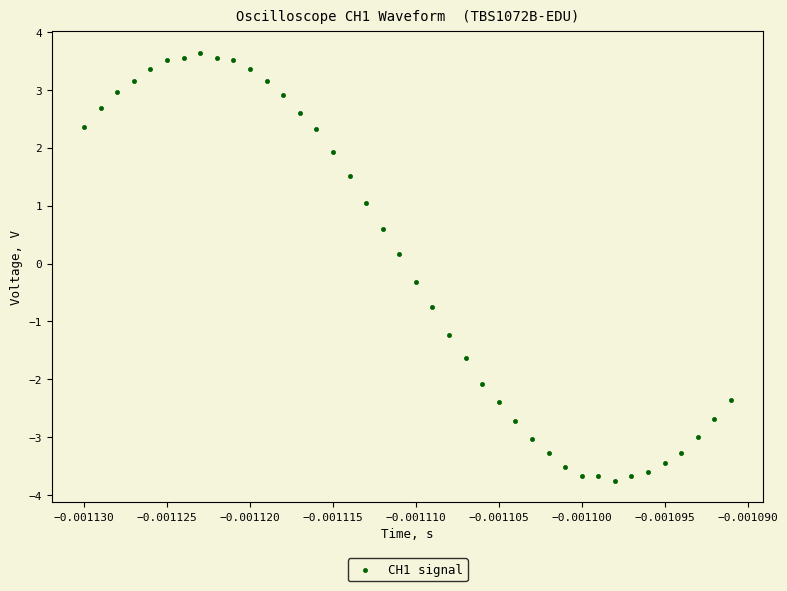

What is the range of Y values (max minus min)?

7.4